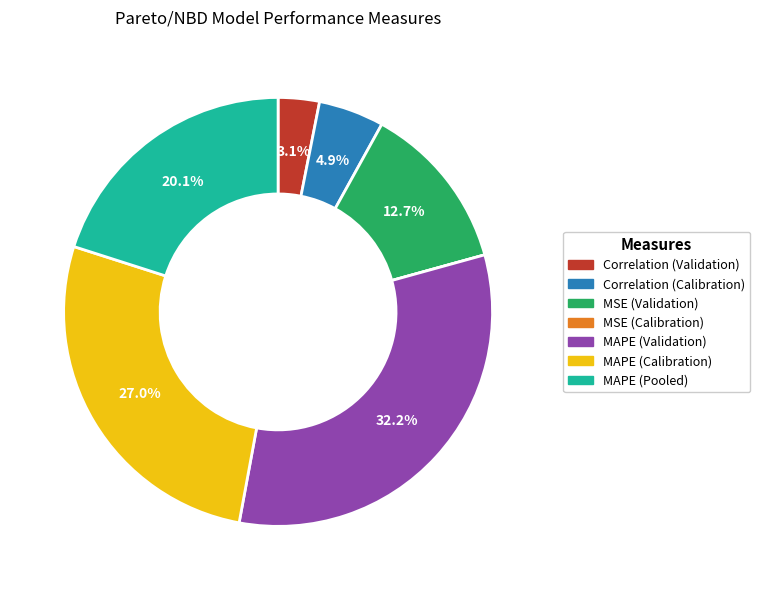

Between Correlation (Validation) and MAPE (Validation), which is larger?

MAPE (Validation)